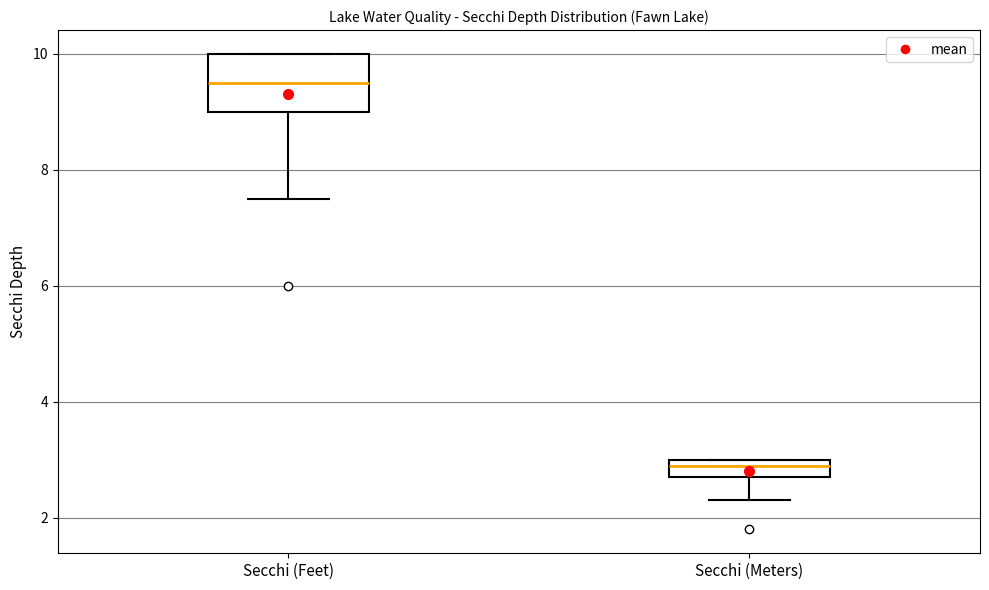

Which box has the lowest median line?

Secchi (Meters)